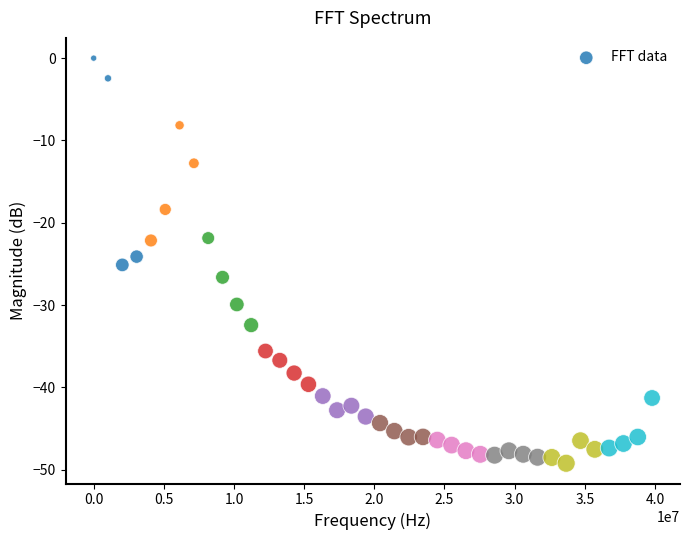

What is the range of Y values (max minus min)?

49.2